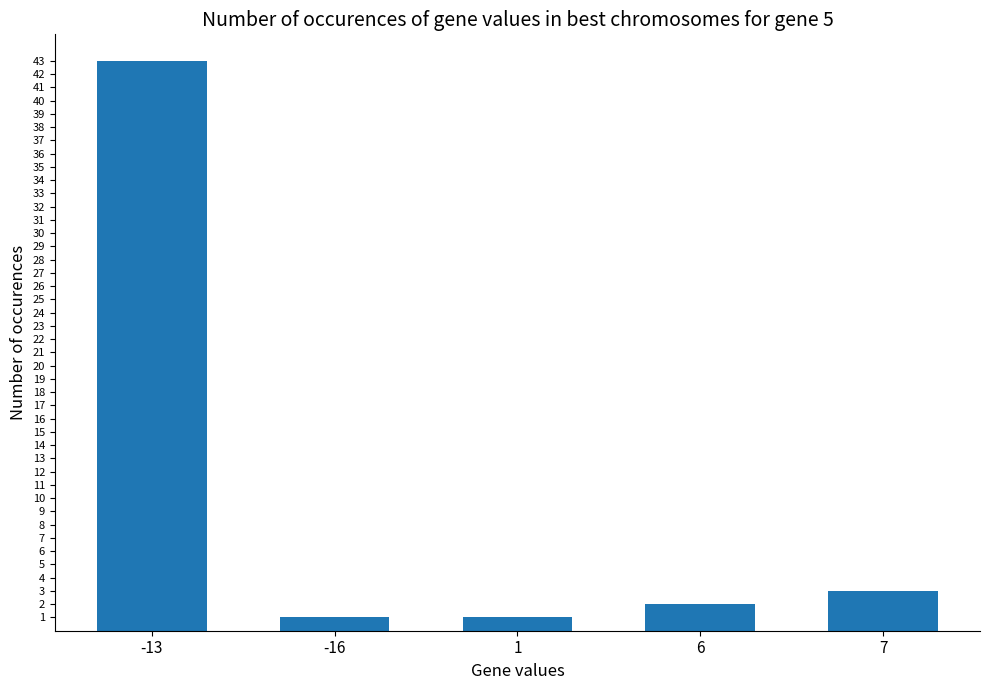

At which label is the value closest to 22?

7